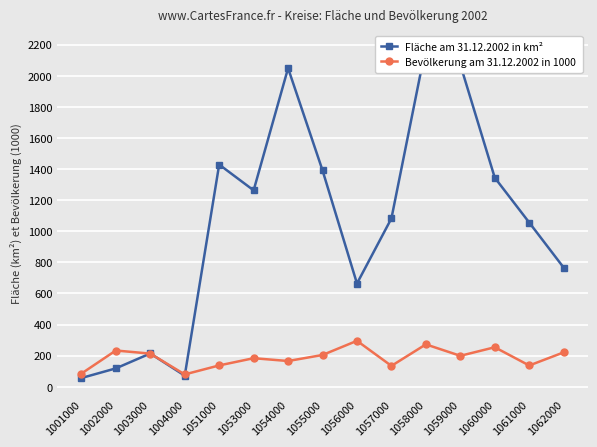

What is the difference between the Fläche am 31.12.2002 in km² values at 1004000 and 1054000?

1976.9